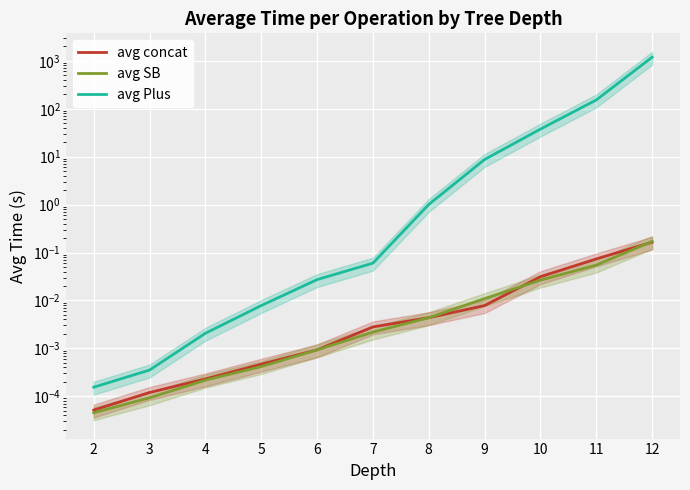

Which series has the largest range (max minus min)?

avg Plus